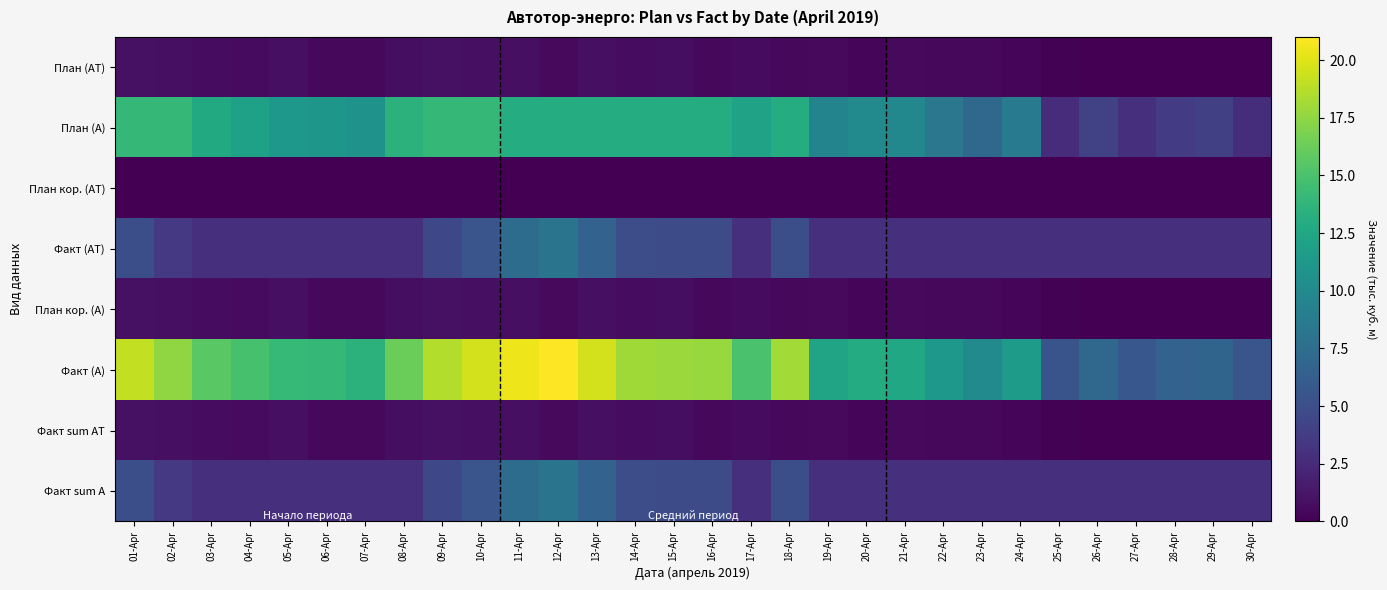

Reading left to right, extract all data points from this chart.

План (AT): 01-Apr=0.9	02-Apr=0.8	03-Apr=0.7	04-Apr=0.6	05-Apr=0.9	06-Apr=0.5	07-Apr=0.4	08-Apr=0.7	09-Apr=0.9	10-Apr=0.8	11-Apr=0.8	12-Apr=0.6	13-Apr=0.9	14-Apr=0.7	15-Apr=0.8	16-Apr=0.5	17-Apr=0.6	18-Apr=0.5	19-Apr=0.5	20-Apr=0.4	21-Apr=0.5	22-Apr=0.5	23-Apr=0.5	24-Apr=0.3	25-Apr=0.1	26-Apr=0.0	27-Apr=0.0	28-Apr=0.0	29-Apr=0.0	30-Apr=0.0
План (A): 01-Apr=14.0	02-Apr=14.0	03-Apr=12.8	04-Apr=12.0	05-Apr=11.2	06-Apr=11.1	07-Apr=10.7	08-Apr=13.5	09-Apr=14.0	10-Apr=14.0	11-Apr=13.0	12-Apr=13.0	13-Apr=13.0	14-Apr=13.0	15-Apr=13.0	16-Apr=13.0	17-Apr=12.1	18-Apr=13.0	19-Apr=9.4	20-Apr=10.1	21-Apr=9.8	22-Apr=8.3	23-Apr=7.1	24-Apr=8.7	25-Apr=2.6	26-Apr=4.1	27-Apr=2.8	28-Apr=3.8	29-Apr=3.9	30-Apr=2.7
План кор. (AT): 01-Apr=0.0	02-Apr=0.0	03-Apr=0.0	04-Apr=0.0	05-Apr=0.0	06-Apr=0.0	07-Apr=0.0	08-Apr=0.0	09-Apr=0.0	10-Apr=0.0	11-Apr=0.0	12-Apr=0.0	13-Apr=0.0	14-Apr=0.0	15-Apr=0.0	16-Apr=0.0	17-Apr=0.0	18-Apr=0.0	19-Apr=0.0	20-Apr=0.0	21-Apr=0.0	22-Apr=0.0	23-Apr=0.0	24-Apr=0.0	25-Apr=0.0	26-Apr=0.0	27-Apr=0.0	28-Apr=0.0	29-Apr=0.0	30-Apr=0.0
Факт (AT): 01-Apr=5.0	02-Apr=3.5	03-Apr=2.8	04-Apr=2.8	05-Apr=2.8	06-Apr=2.8	07-Apr=2.8	08-Apr=2.8	09-Apr=4.6	10-Apr=5.6	11-Apr=7.5	12-Apr=8.0	13-Apr=6.6	14-Apr=5.0	15-Apr=4.9	16-Apr=4.8	17-Apr=2.8	18-Apr=5.1	19-Apr=2.8	20-Apr=2.8	21-Apr=2.8	22-Apr=2.8	23-Apr=2.8	24-Apr=2.8	25-Apr=2.8	26-Apr=2.8	27-Apr=2.8	28-Apr=2.8	29-Apr=2.8	30-Apr=2.8
План кор. (A): 01-Apr=0.9	02-Apr=0.8	03-Apr=0.7	04-Apr=0.6	05-Apr=0.9	06-Apr=0.5	07-Apr=0.4	08-Apr=0.7	09-Apr=0.9	10-Apr=0.8	11-Apr=0.8	12-Apr=0.6	13-Apr=0.9	14-Apr=0.7	15-Apr=0.8	16-Apr=0.5	17-Apr=0.6	18-Apr=0.5	19-Apr=0.5	20-Apr=0.4	21-Apr=0.5	22-Apr=0.5	23-Apr=0.5	24-Apr=0.3	25-Apr=0.1	26-Apr=0.0	27-Apr=0.0	28-Apr=0.0	29-Apr=0.0	30-Apr=0.0
Факт (A): 01-Apr=19.0	02-Apr=17.5	03-Apr=15.6	04-Apr=14.9	05-Apr=14.1	06-Apr=14.0	07-Apr=13.5	08-Apr=16.3	09-Apr=18.6	10-Apr=19.6	11-Apr=20.5	12-Apr=21.0	13-Apr=19.6	14-Apr=18.0	15-Apr=17.9	16-Apr=17.8	17-Apr=14.9	18-Apr=18.1	19-Apr=12.3	20-Apr=12.9	21-Apr=12.6	22-Apr=11.2	23-Apr=9.9	24-Apr=11.5	25-Apr=5.5	26-Apr=7.0	27-Apr=5.7	28-Apr=6.6	29-Apr=6.8	30-Apr=5.5
Факт sum AT: 01-Apr=0.9	02-Apr=0.8	03-Apr=0.7	04-Apr=0.6	05-Apr=0.9	06-Apr=0.5	07-Apr=0.4	08-Apr=0.7	09-Apr=0.9	10-Apr=0.8	11-Apr=0.8	12-Apr=0.6	13-Apr=0.9	14-Apr=0.7	15-Apr=0.8	16-Apr=0.5	17-Apr=0.6	18-Apr=0.5	19-Apr=0.5	20-Apr=0.4	21-Apr=0.5	22-Apr=0.5	23-Apr=0.5	24-Apr=0.3	25-Apr=0.1	26-Apr=0.0	27-Apr=0.0	28-Apr=0.0	29-Apr=0.0	30-Apr=0.0
Факт sum A: 01-Apr=5.0	02-Apr=3.5	03-Apr=2.8	04-Apr=2.8	05-Apr=2.8	06-Apr=2.8	07-Apr=2.8	08-Apr=2.8	09-Apr=4.6	10-Apr=5.6	11-Apr=7.5	12-Apr=8.0	13-Apr=6.6	14-Apr=5.0	15-Apr=4.9	16-Apr=4.8	17-Apr=2.8	18-Apr=5.1	19-Apr=2.8	20-Apr=2.8	21-Apr=2.8	22-Apr=2.8	23-Apr=2.8	24-Apr=2.8	25-Apr=2.8	26-Apr=2.8	27-Apr=2.8	28-Apr=2.8	29-Apr=2.8	30-Apr=2.8